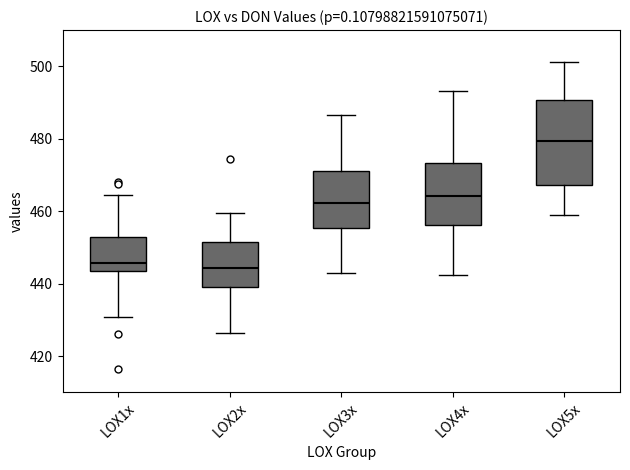

Reading left to right, read every box against the y-axis: the position of its median line, the range the box covers, and the ends of its whiskers. The values are not printed on the chart, so give them approximately, as read against the axis.

LOX1x: median 446, box 444 to 452, whiskers 430 to 464
LOX2x: median 444, box 440 to 452, whiskers 426 to 460
LOX3x: median 462, box 456 to 472, whiskers 442 to 486
LOX4x: median 464, box 456 to 474, whiskers 442 to 494
LOX5x: median 480, box 468 to 490, whiskers 458 to 502